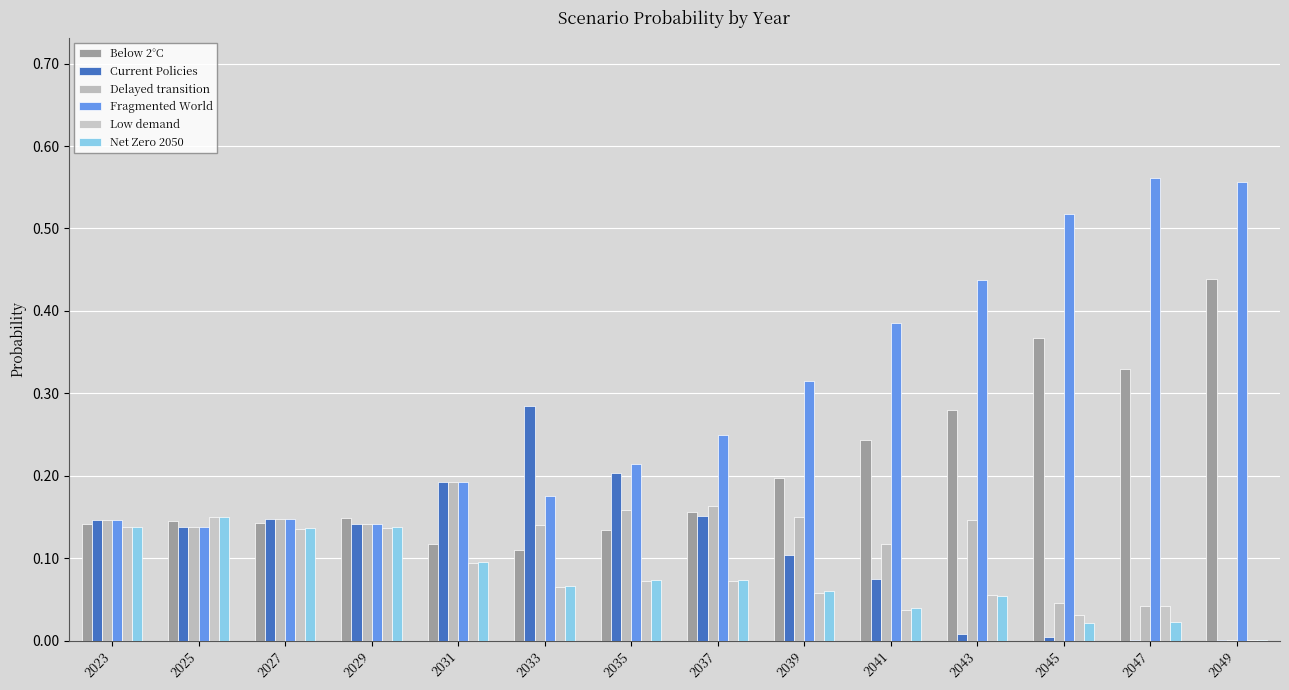

What is the maximum value for Delayed transition?

0.2